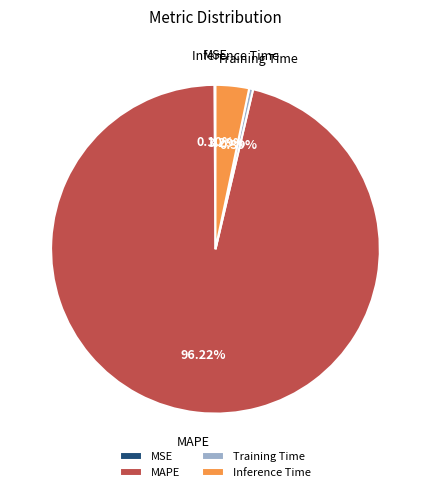

To the nearest percent, what is the average slice percentage?

25%